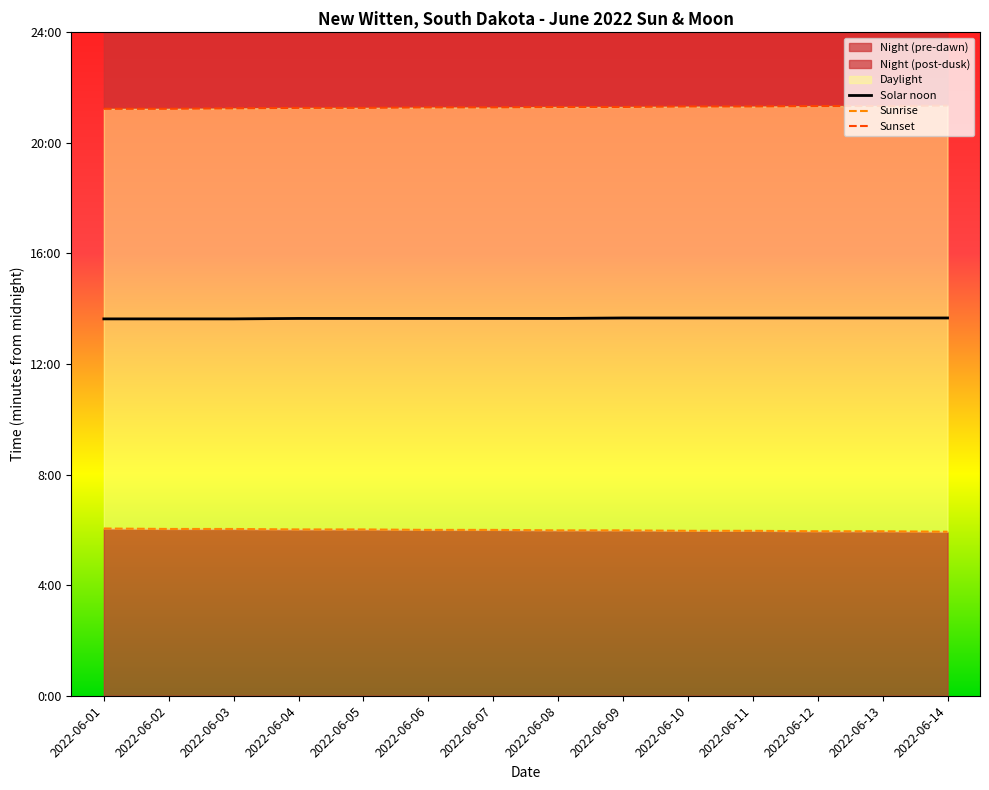

List the labels in order of Sunrise value, smallest first.

2022-06-14, 2022-06-12, 2022-06-13, 2022-06-10, 2022-06-11, 2022-06-08, 2022-06-09, 2022-06-06, 2022-06-07, 2022-06-04, 2022-06-05, 2022-06-02, 2022-06-03, 2022-06-01